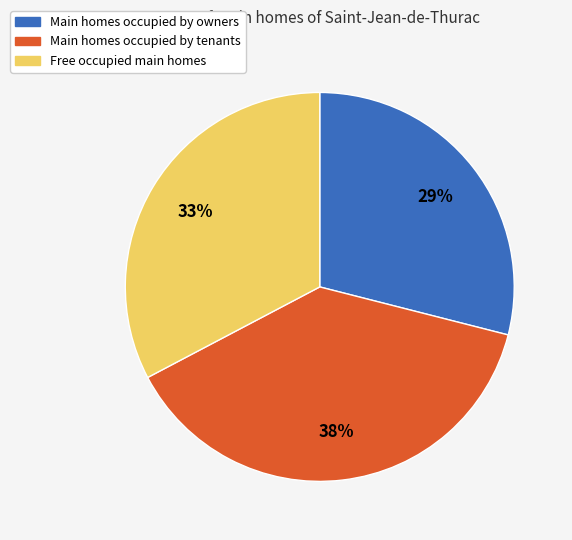

To the nearest percent, what is the average slice percentage?

33%